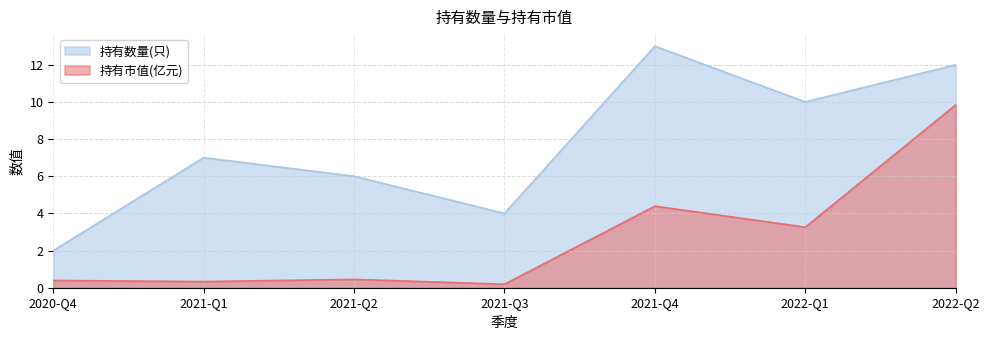

Which series has the widest spread of values?

持有数量(只)